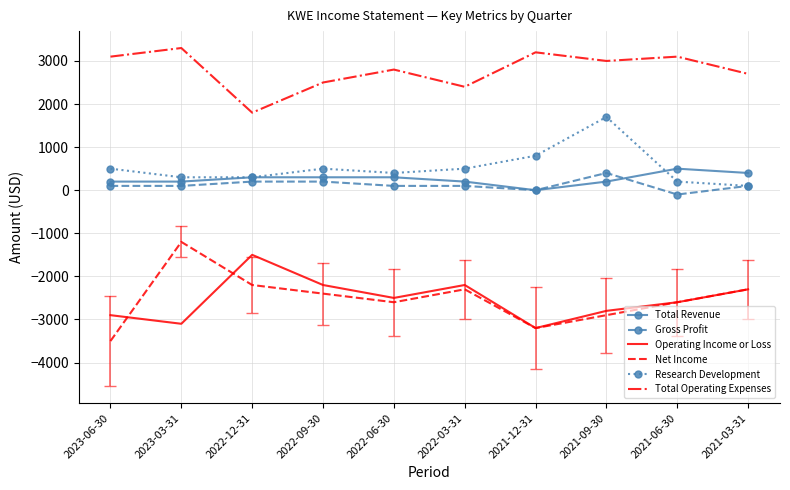

Reading left to right, extract all data points from this chart.

Total Revenue: 200	200	300	300	300	200	0	200	500	400
Gross Profit: 100	100	200	200	100	100	0	400	-100	100
Operating Income or Loss: -2900	-3100	-1500	-2200	-2500	-2200	-3200	-2800	-2600	-2300
Net Income: -3500	-1200	-2200	-2400	-2600	-2300	-3200	-2900	-2600	-2300
Research Development: 500	300	300	500	400	500	800	1700	200	100
Total Operating Expenses: 3100	3300	1800	2500	2800	2400	3200	3000	3100	2700